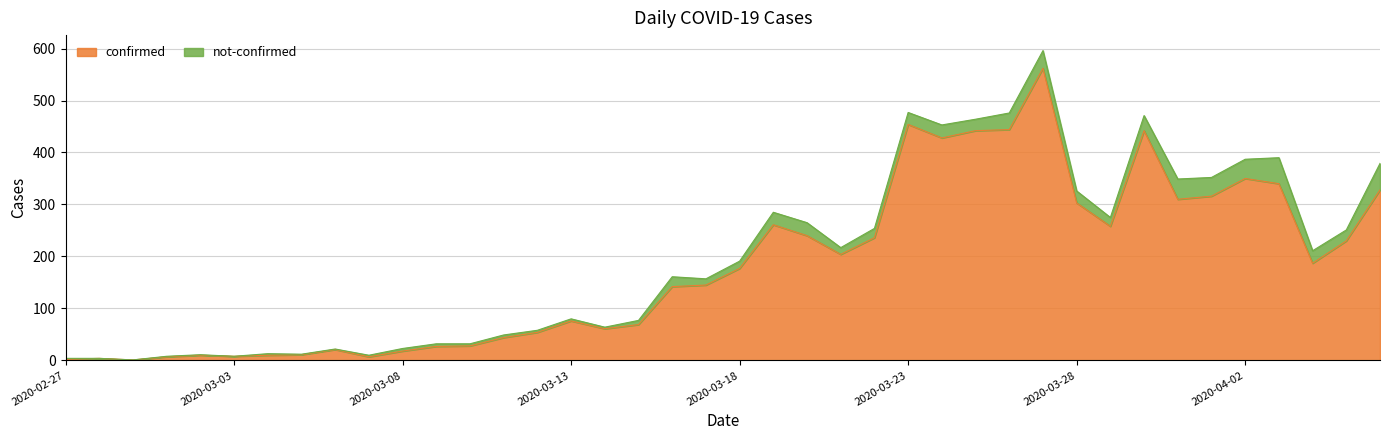

Reading right to left, list all the values displayed in this chart.

328	230	187	340	350	316	310	442	258	303	562	444	442	428	454	236	204	240	261	177	145	142	69	61	76	54	44	28	27	18	7	21	11	10	8	10	7	1	4	2